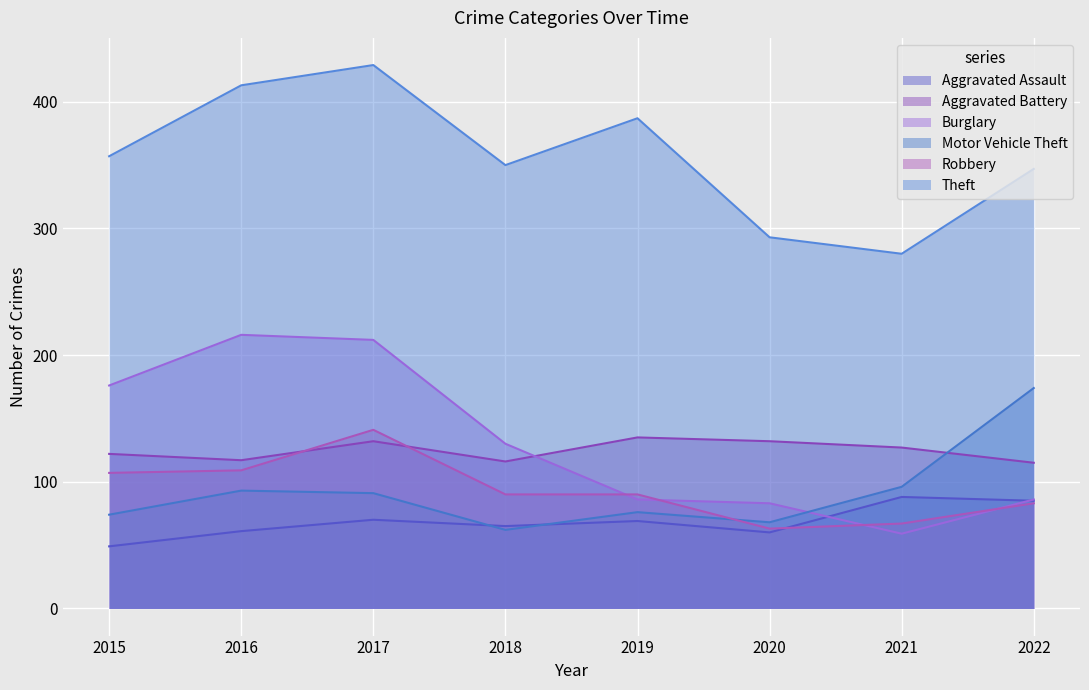

What is the average value of the Robbery series?

94